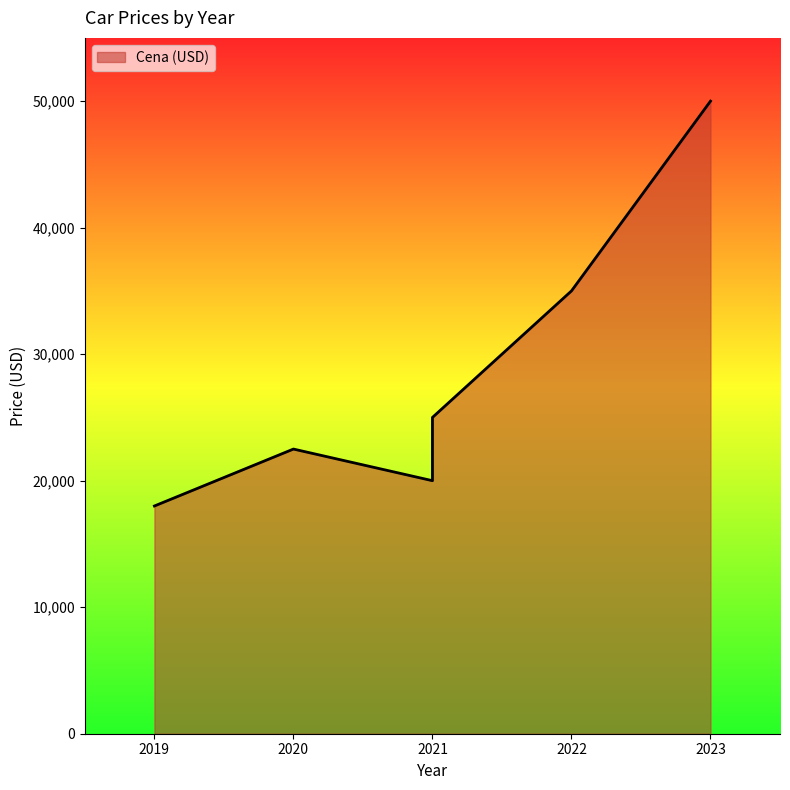

Reading left to right, list all the values displayed in this chart.

2019=18000	2020=22500	2021=20000	2021=25000	2022=35000	2023=50000